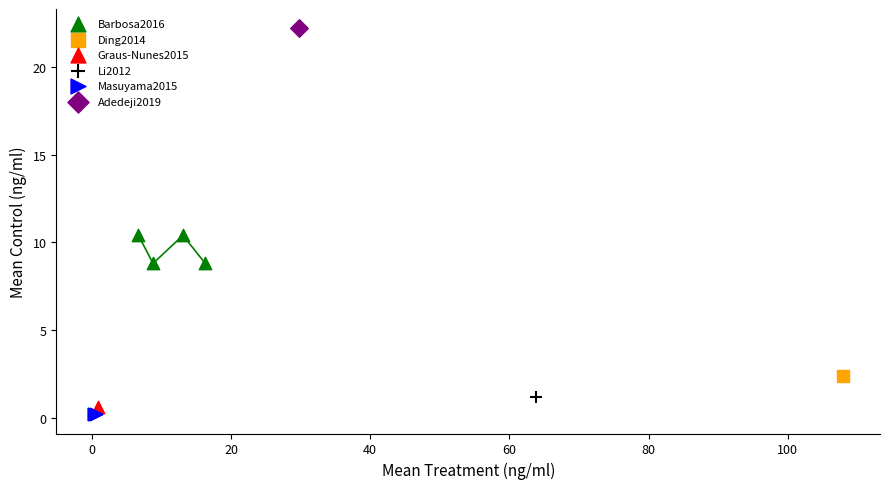

What are all the series names shown in the legend?

Barbosa2016, Ding2014, Graus-Nunes2015, Li2012, Masuyama2015, Adedeji2019